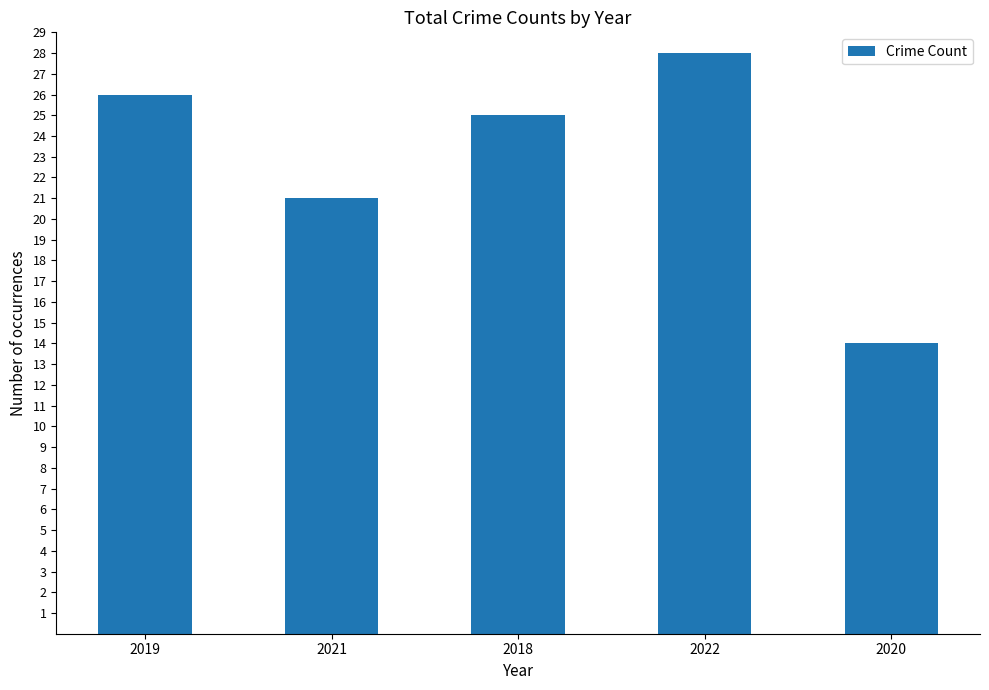

Rank the categories by value from highest to lowest.

2022, 2019, 2018, 2021, 2020